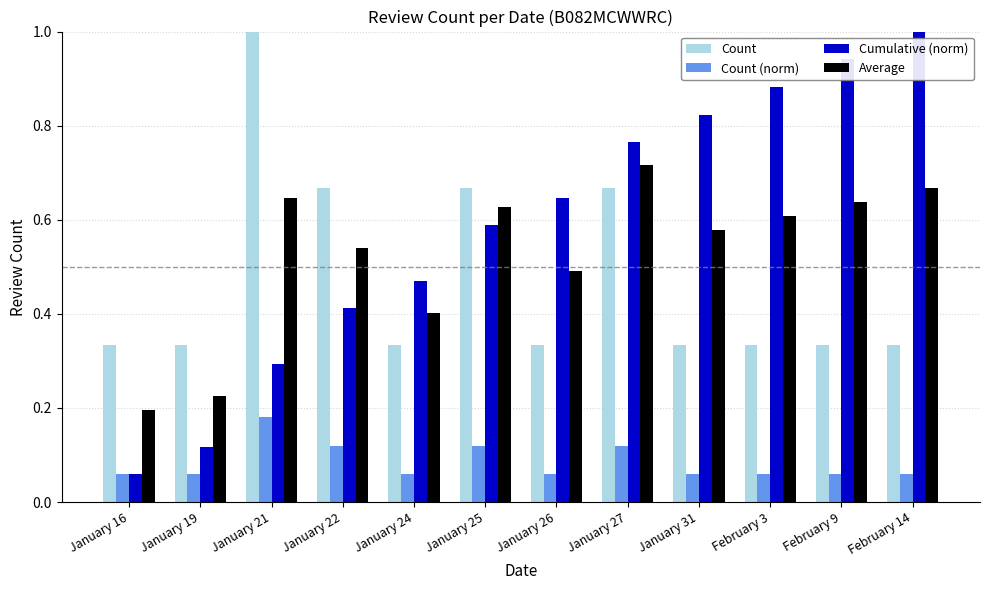

Is the value of Average at January 24 greater than the value of Count (norm) at January 16?

Yes